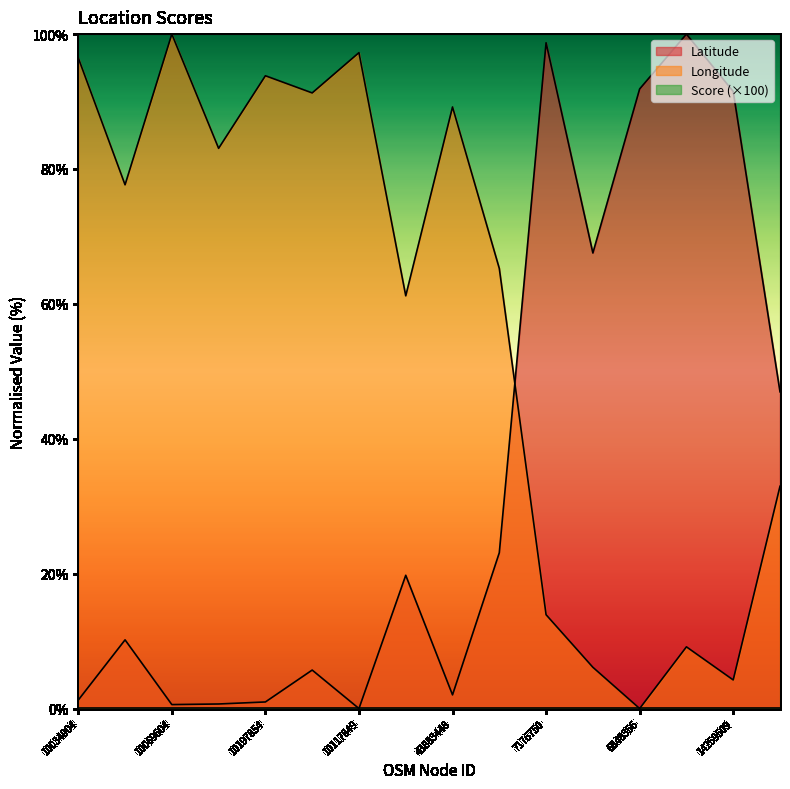

At 10117849, list the series in order from largest to smallest.

Longitude, Latitude